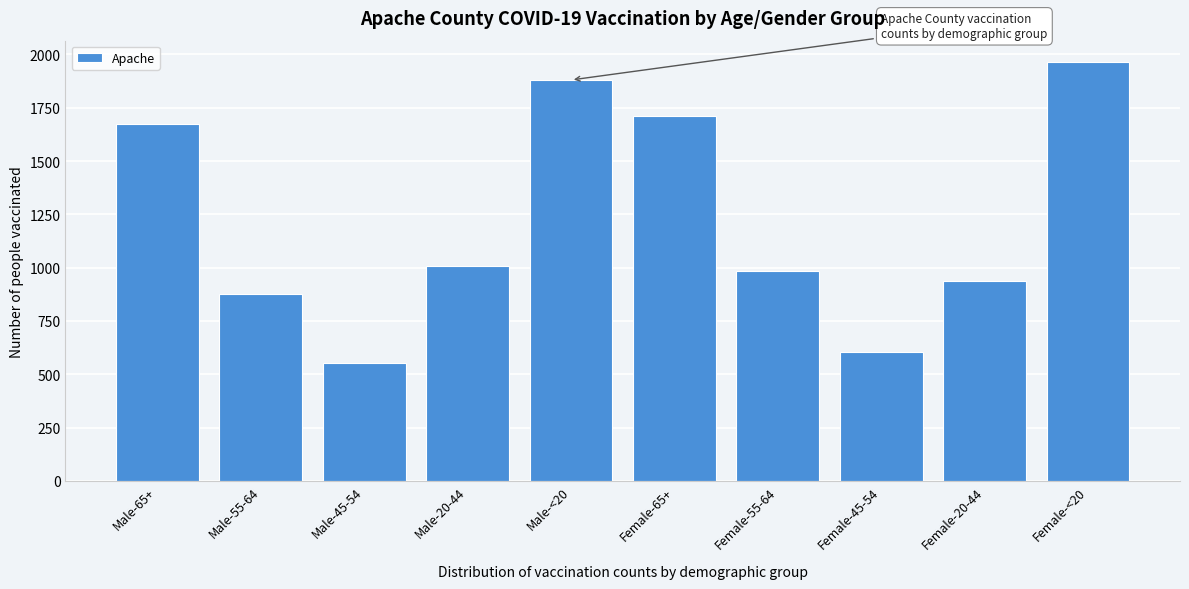

Reading right to left, transcribe all the data shown in this chart.

Female-<20=1966	Female-20-44=938	Female-45-54=605	Female-55-64=985	Female-65+=1709	Male-<20=1880	Male-20-44=1010	Male-45-54=553	Male-55-64=877	Male-65+=1672